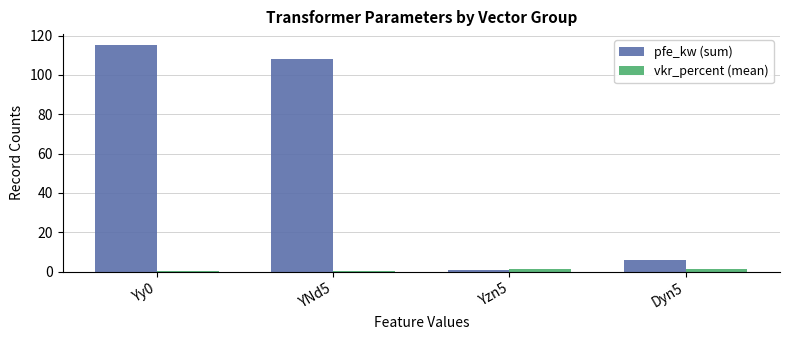

What is the maximum value shown in the chart?

115.0